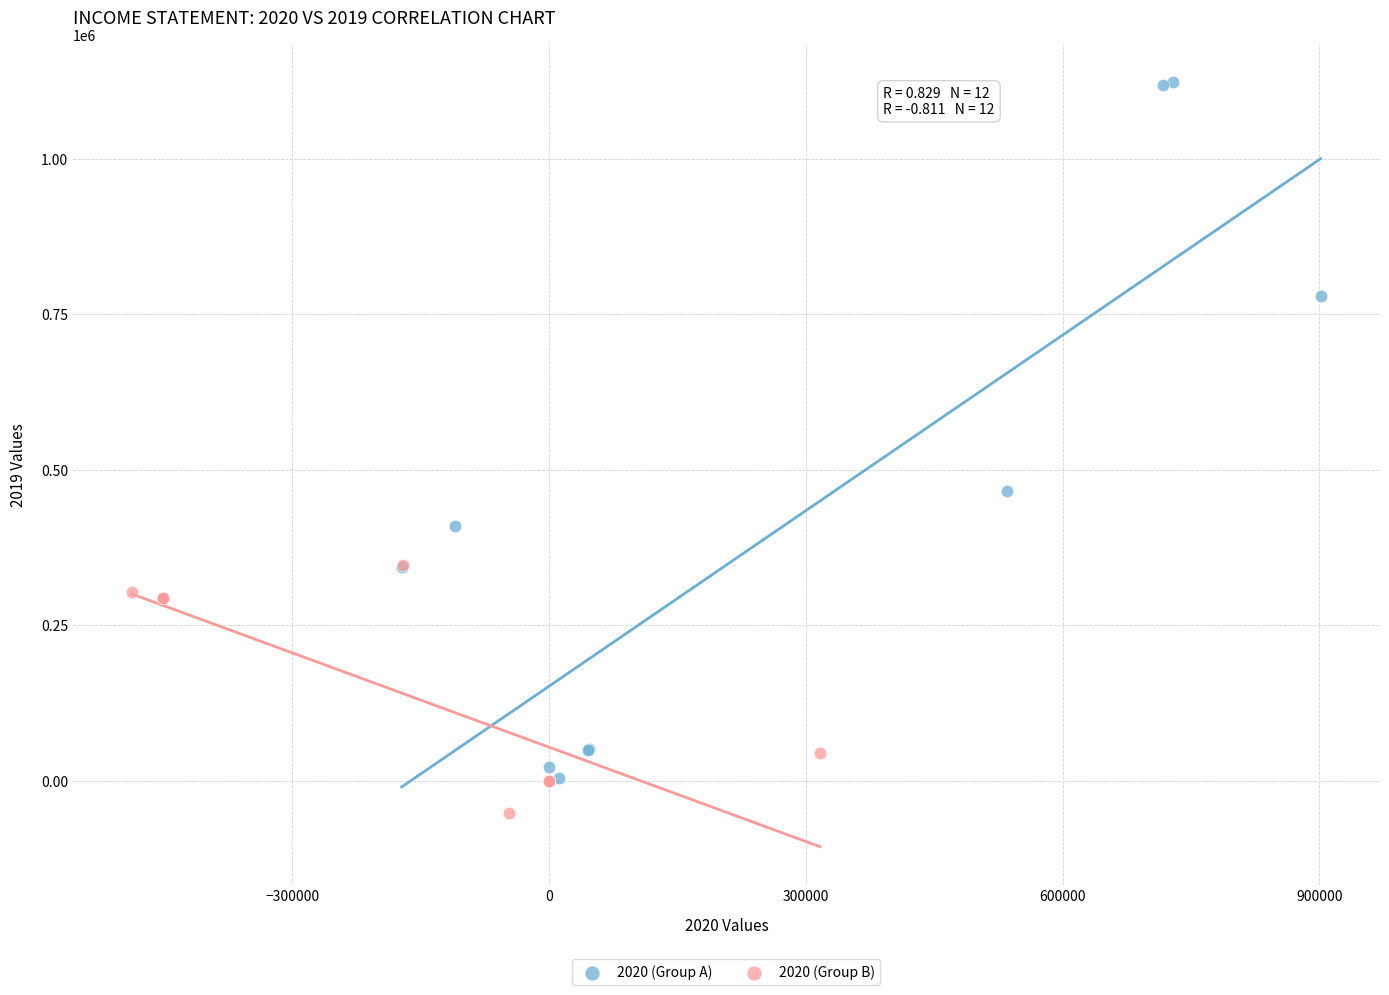

What are all the series names shown in the legend?

2020 (Group A), 2020 (Group B)